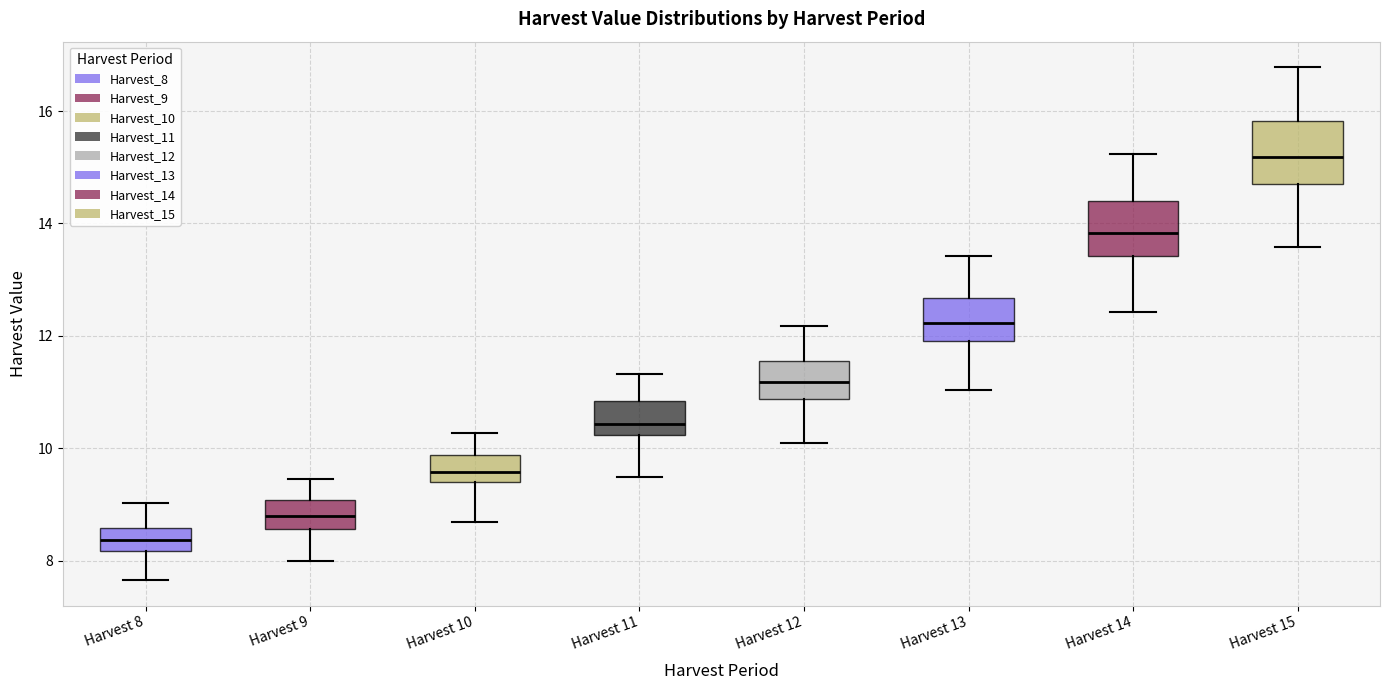

Reading left to right, read every box against the y-axis: the position of its median line, the range the box covers, and the ends of its whiskers. The values are not printed on the chart, so give them approximately, as read against the axis.

Harvest 8: median 8.4, box 8.2 to 8.6, whiskers 7.6 to 9.0
Harvest 9: median 8.8, box 8.6 to 9.0, whiskers 8.0 to 9.4
Harvest 10: median 9.6, box 9.4 to 9.8, whiskers 8.6 to 10.2
Harvest 11: median 10.4, box 10.2 to 10.8, whiskers 9.4 to 11.4
Harvest 12: median 11.2, box 10.8 to 11.6, whiskers 10.2 to 12.2
Harvest 13: median 12.2, box 11.8 to 12.6, whiskers 11.0 to 13.4
Harvest 14: median 13.8, box 13.4 to 14.4, whiskers 12.4 to 15.2
Harvest 15: median 15.2, box 14.6 to 15.8, whiskers 13.6 to 16.8